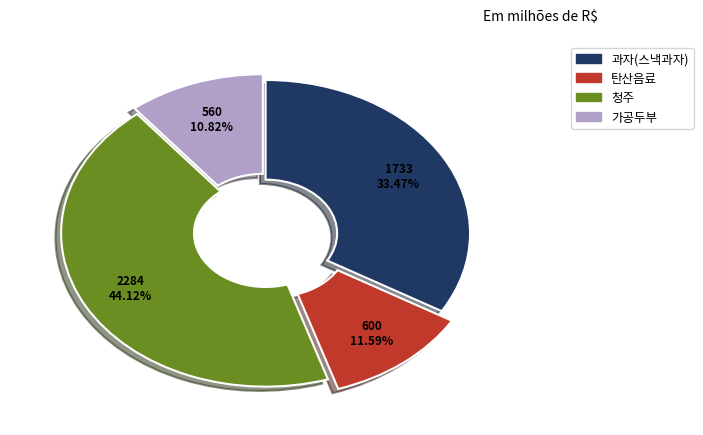

Does any single category account for the majority?

No